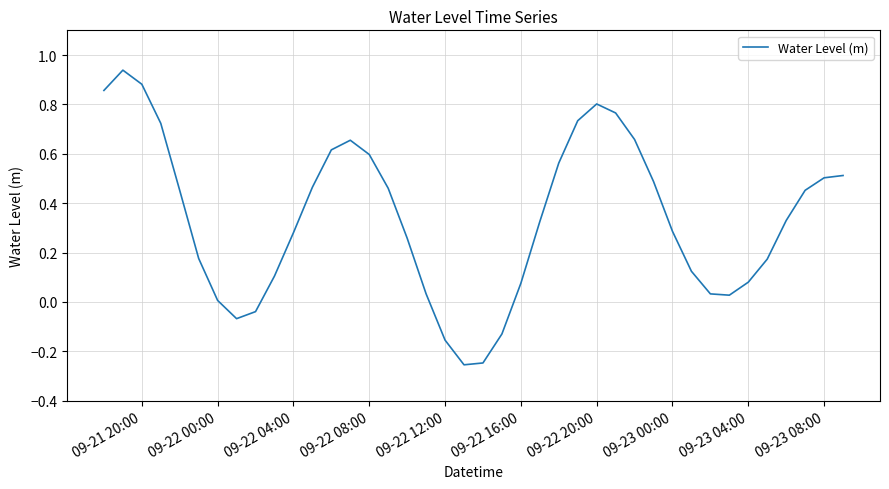

How many values are below zero?

6